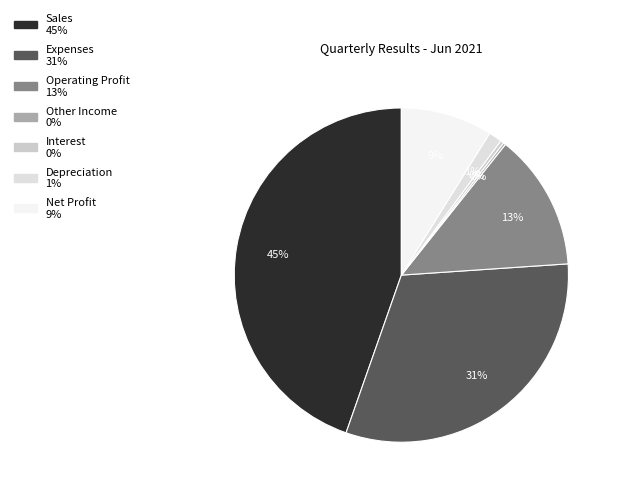

Approximately how many times larger is the value at Net Profit compared to Depreciation?

6.9